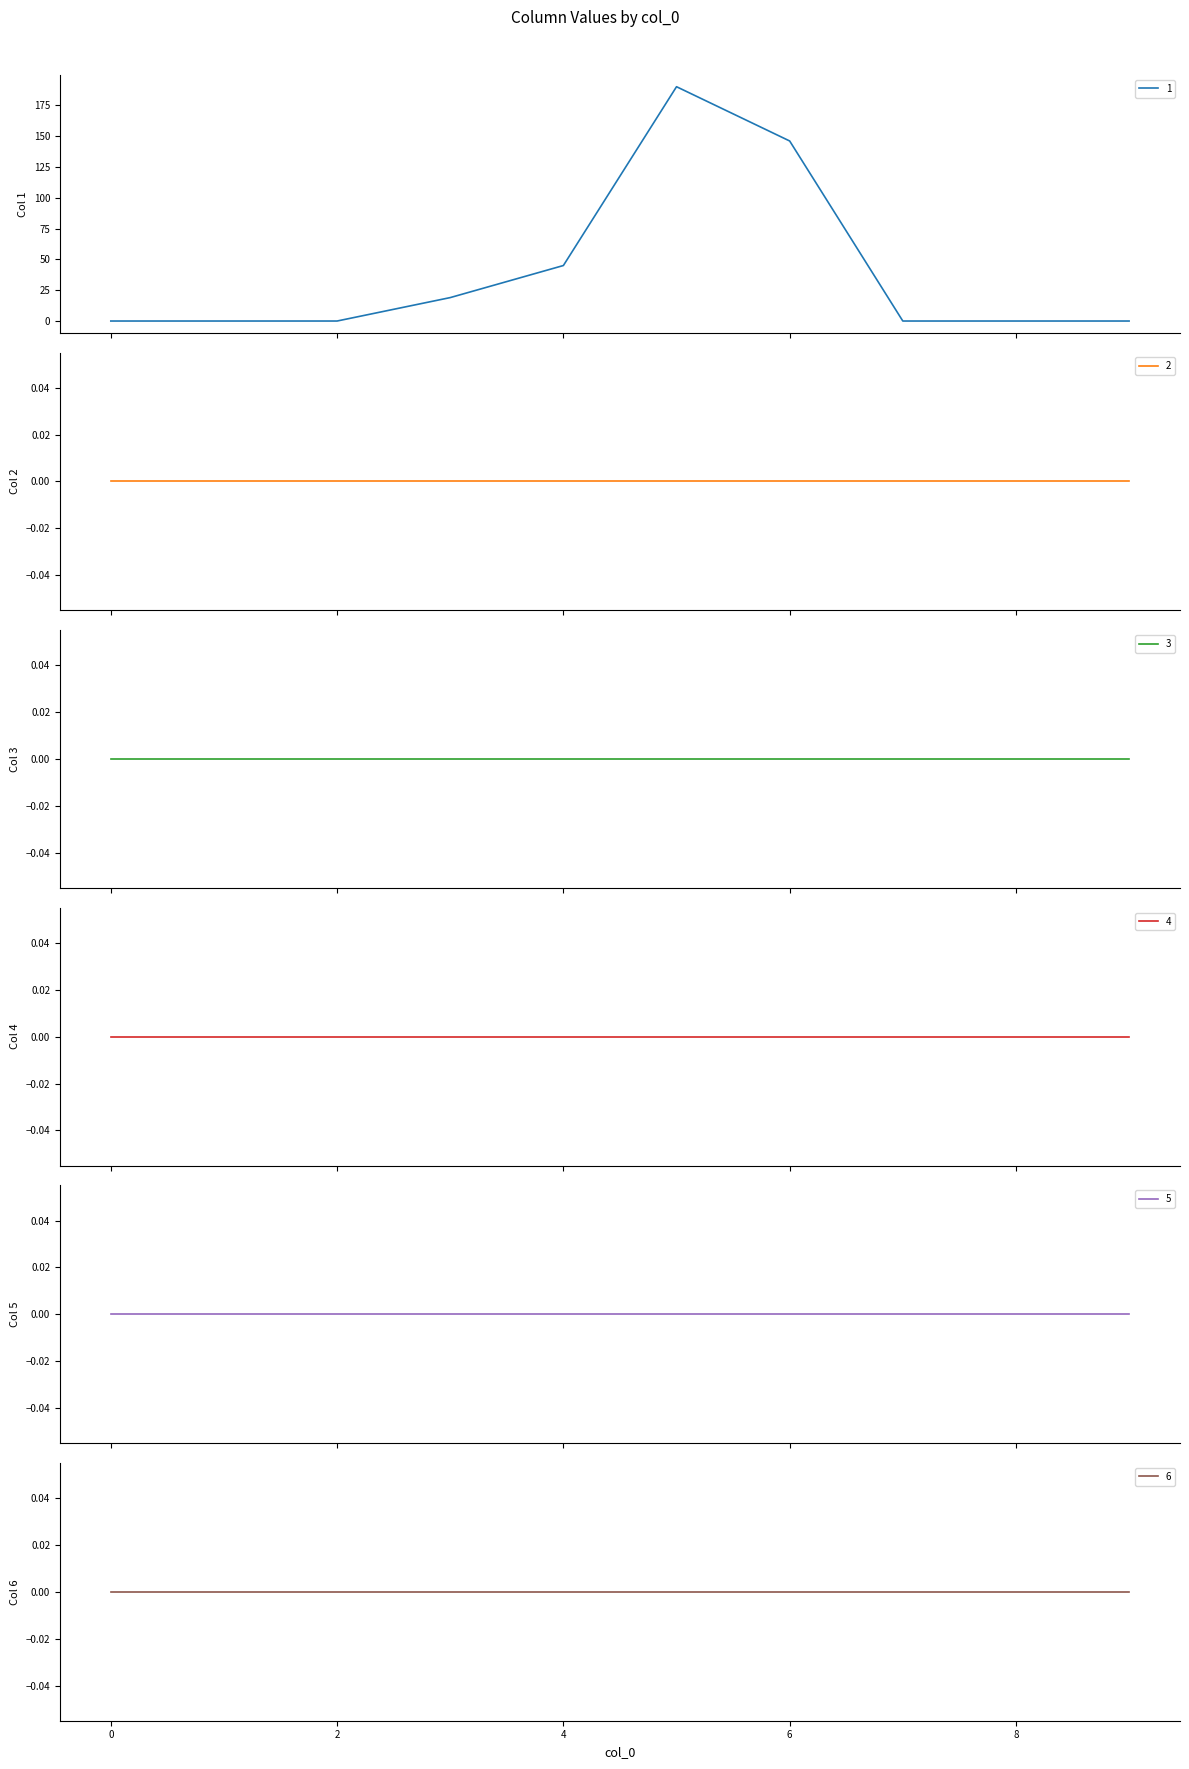

At which category is the sum across all series the highest?

5